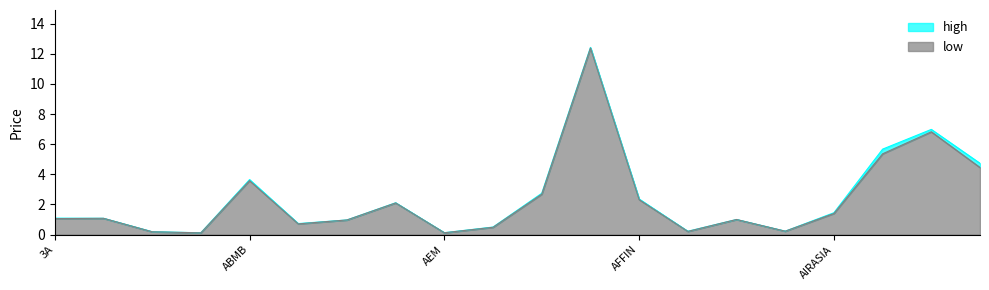

Reading left to right, extract all data points from this chart.

high: 1.1	1.1	0.2	0.1	3.6	0.7	1.0	2.1	0.1	0.5	2.7	12.4	2.4	0.2	1.0	0.2	1.4	5.7	7.0	4.7
low: 1.1	1.1	0.2	0.1	3.6	0.7	1.0	2.1	0.1	0.5	2.7	12.4	2.3	0.2	1.0	0.2	1.4	5.4	6.8	4.5